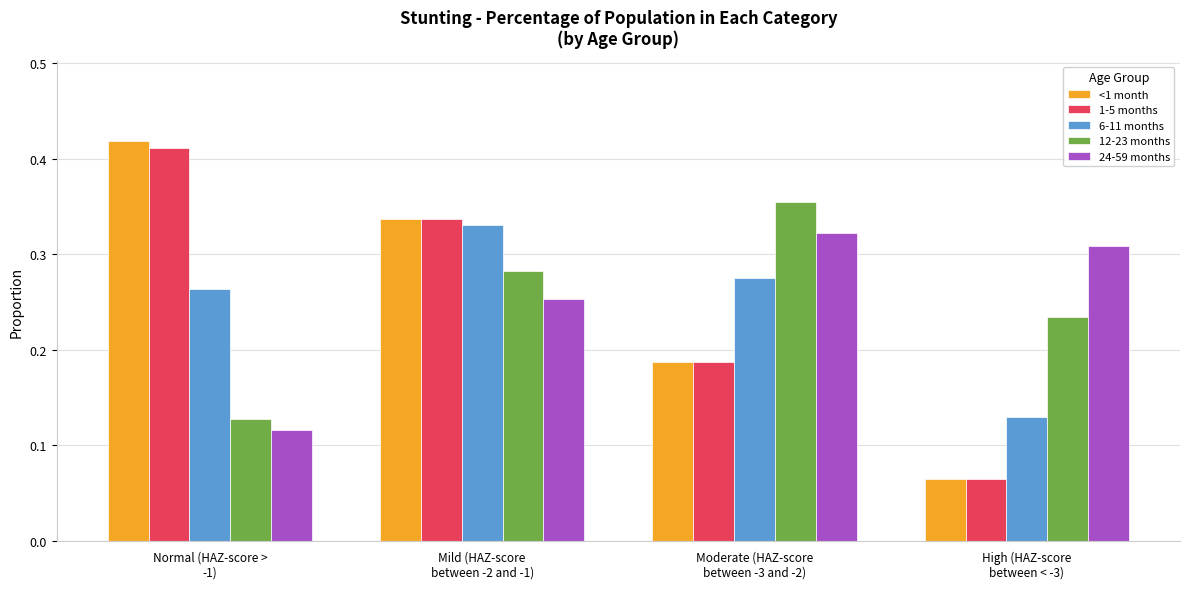

Count the <1 month values in the range 0 to 1.

4